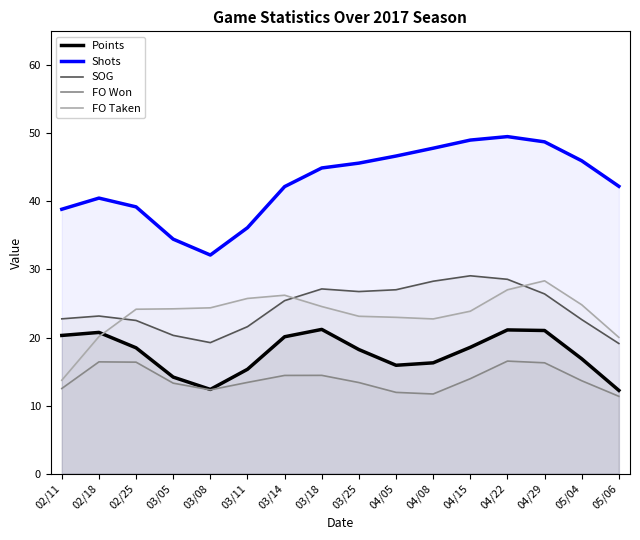

True or false: FO Taken has a value of 22.7 at 04/08.

True